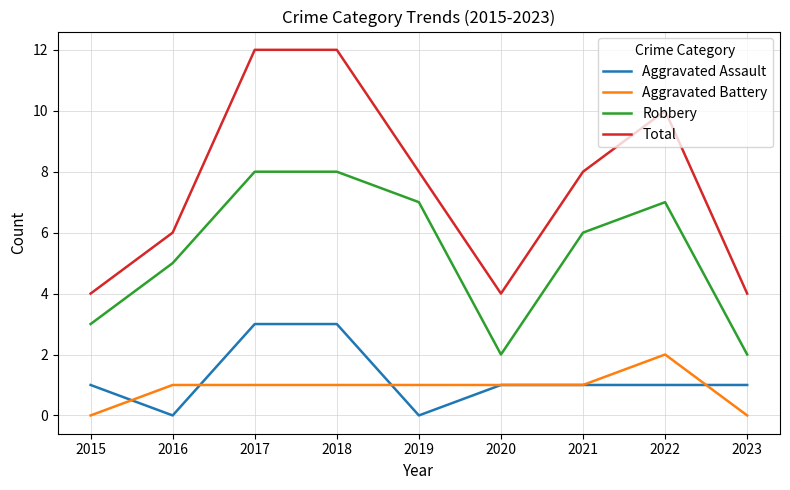

What is the greatest value displayed?

12